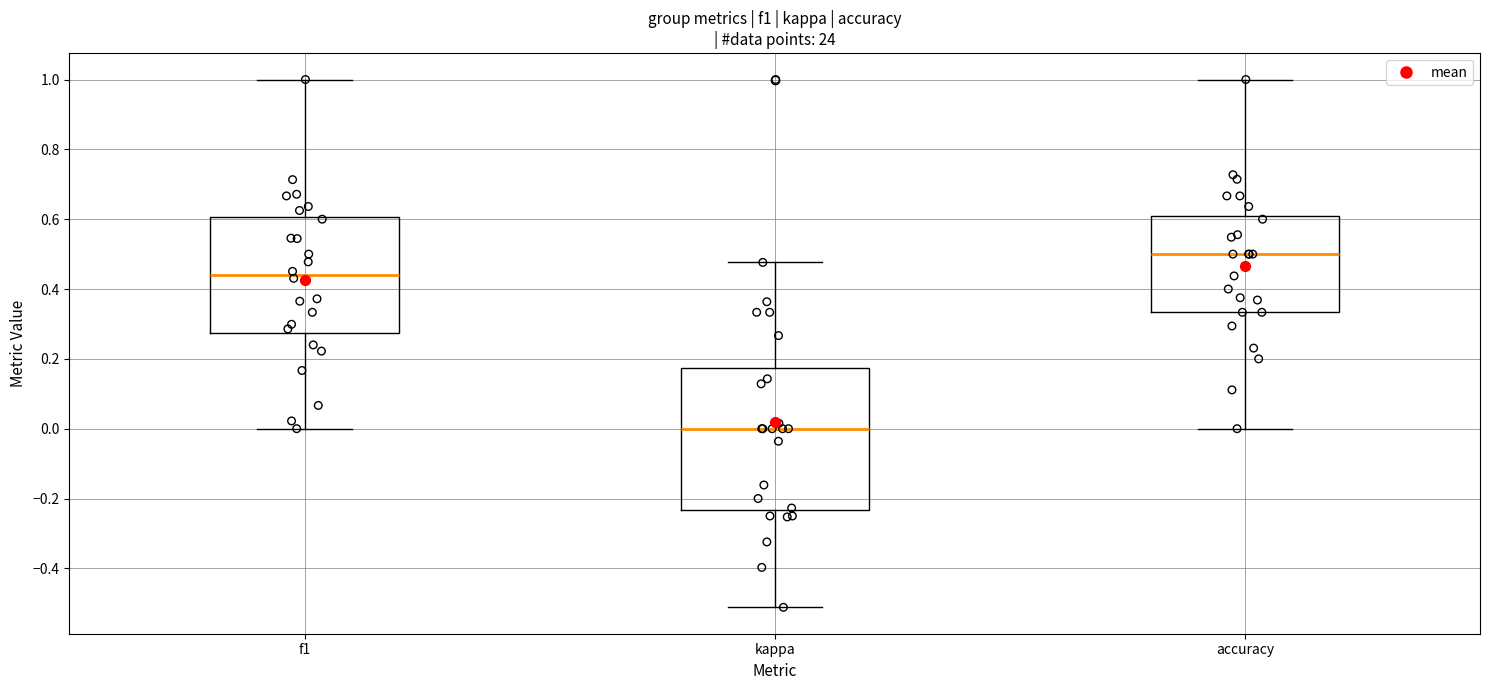

Which box is the tallest, from its lower edge to its upper edge?

kappa